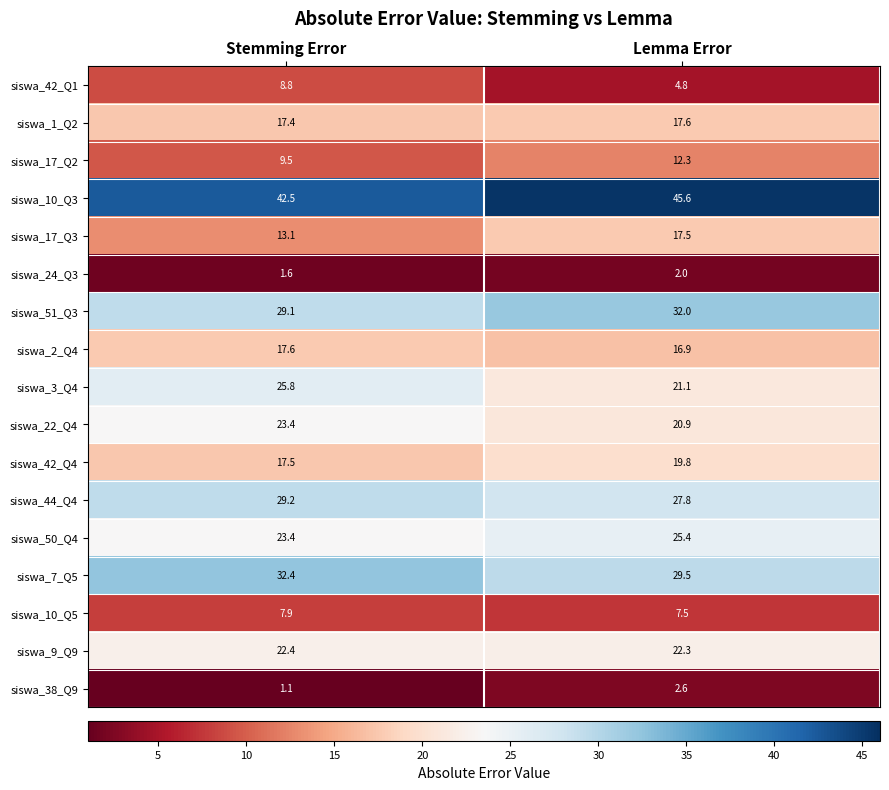

Rank the series at Lemma Error from lowest to highest value.

siswa_24_Q3, siswa_38_Q9, siswa_42_Q1, siswa_10_Q5, siswa_17_Q2, siswa_2_Q4, siswa_17_Q3, siswa_1_Q2, siswa_42_Q4, siswa_22_Q4, siswa_3_Q4, siswa_9_Q9, siswa_50_Q4, siswa_44_Q4, siswa_7_Q5, siswa_51_Q3, siswa_10_Q3